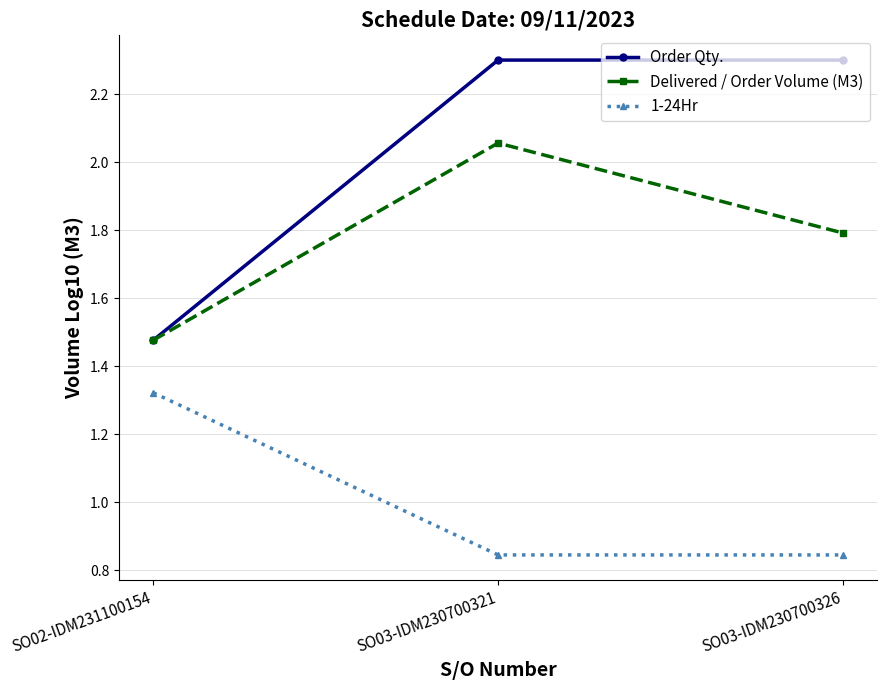

At which label does Delivered / Order Volume (M3) reach its peak?

SO03-IDM230700321